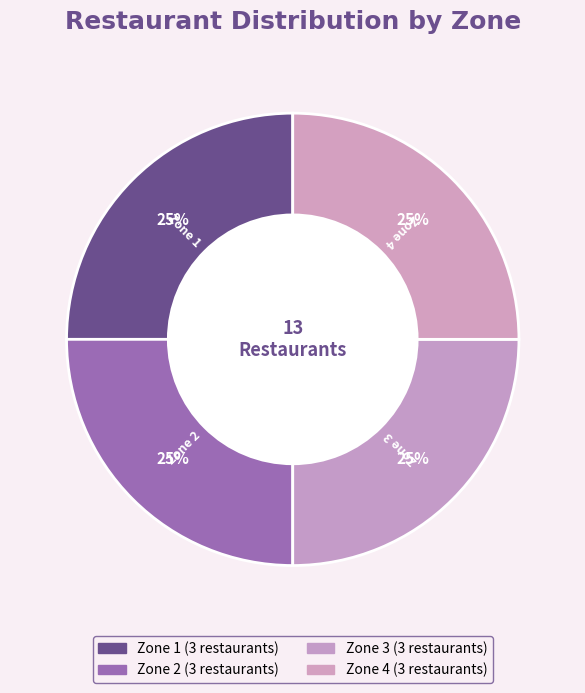

What percentage is the Zone 4 slice, to the nearest percent?

25%